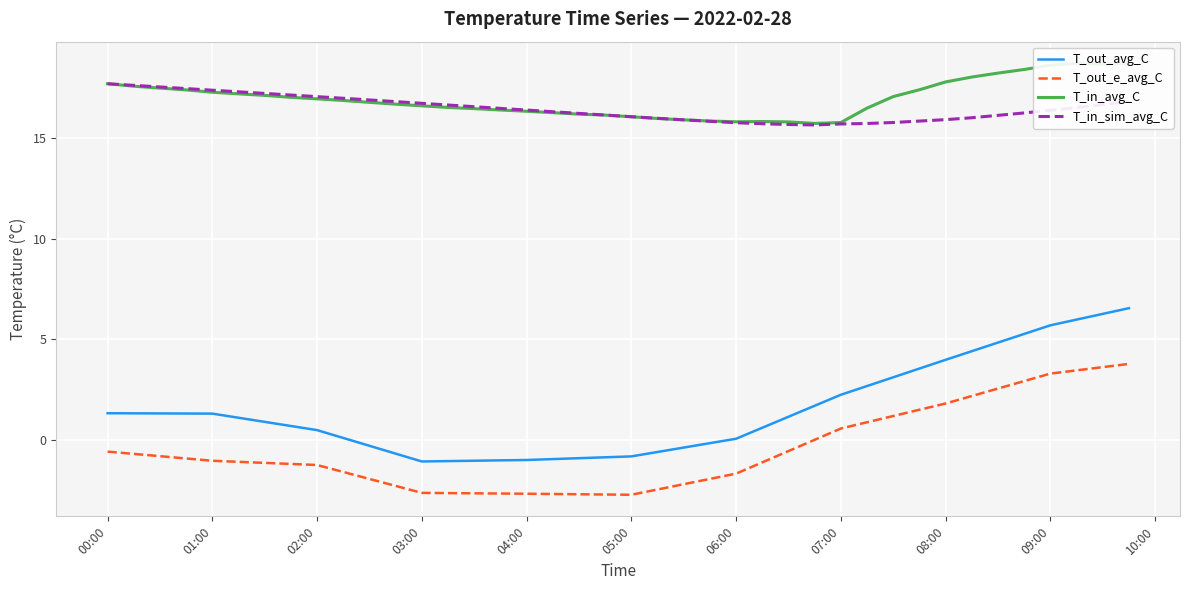

Is it true that T_out_e_avg_C equals 3.3 at 09:00?

True